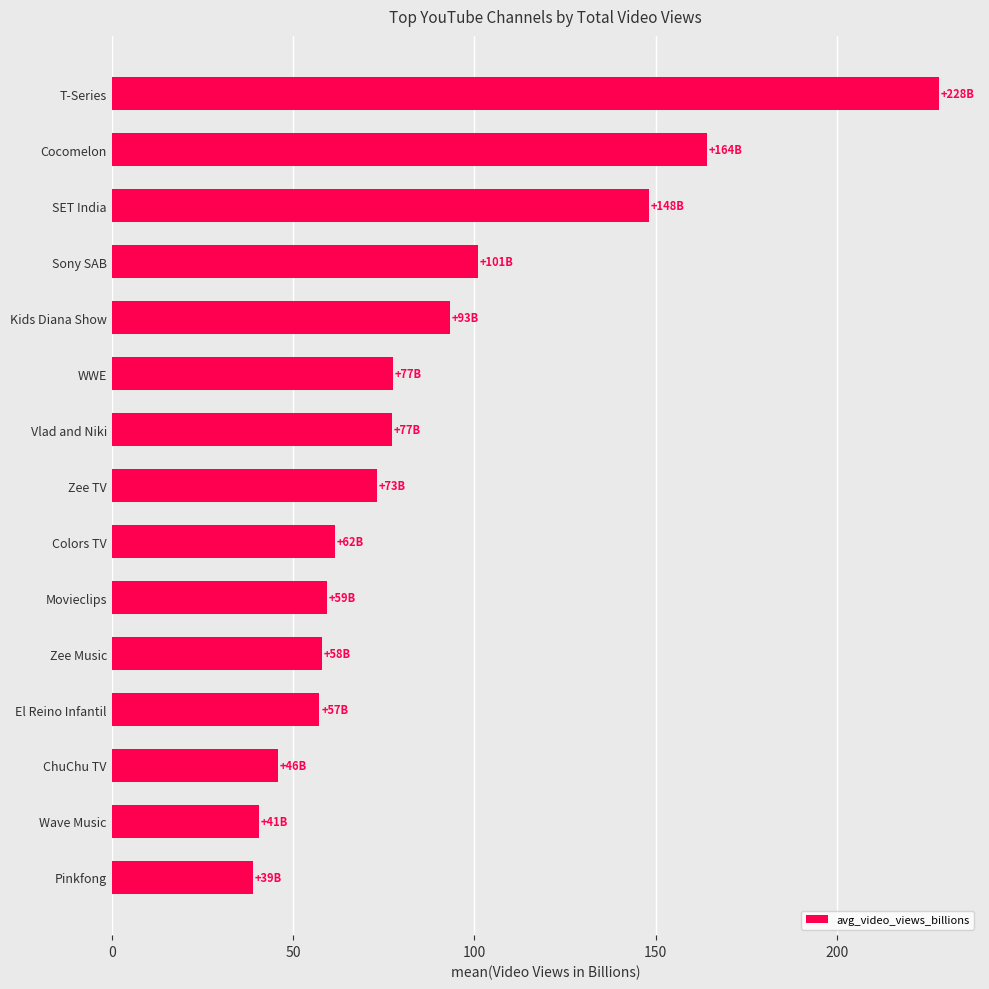

The chart shows a value of 118.4 at WWE. True or false?

False